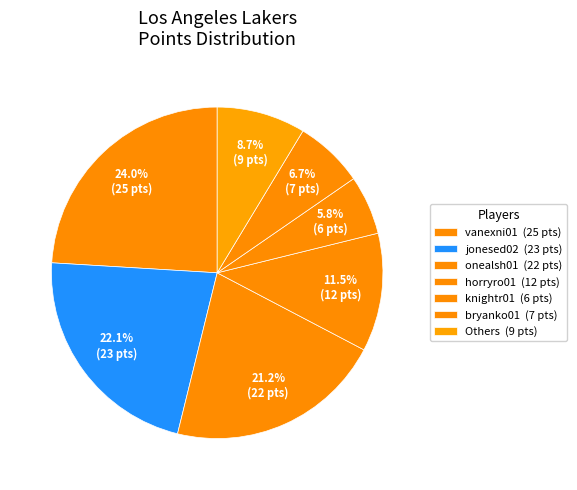

What is the largest slice in the pie chart?

vanexni01